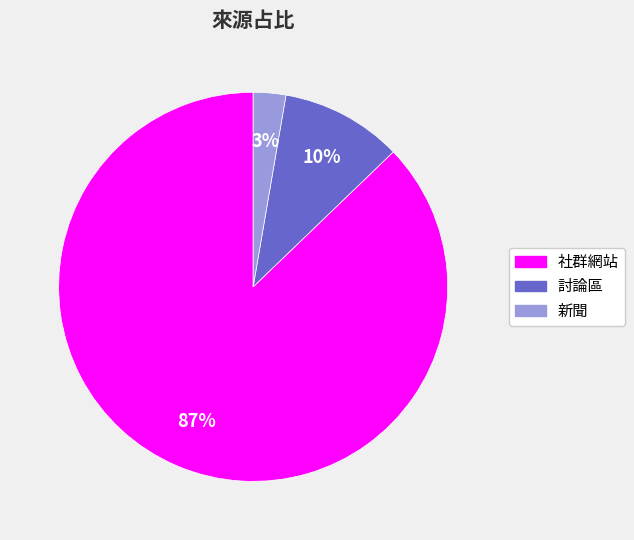

Which slice is the smallest?

新聞